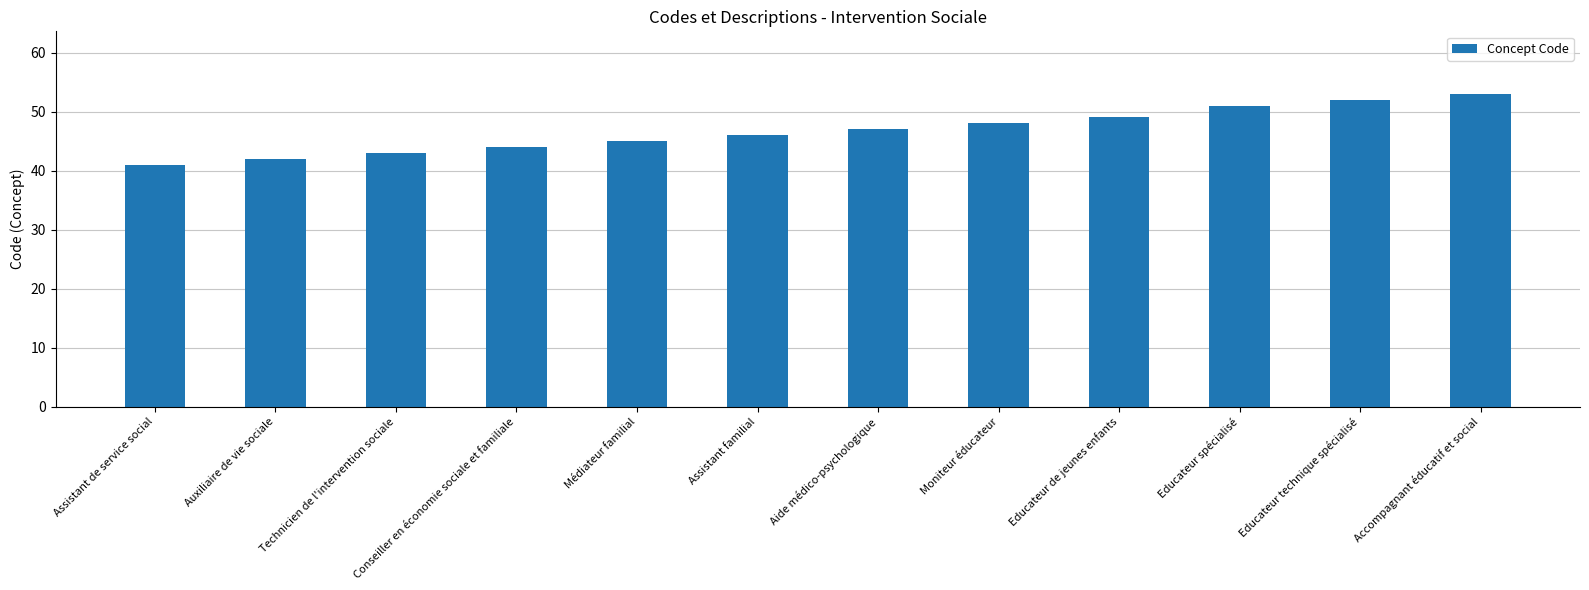

At which category does the chart reach its minimum across all series?

Assistant de service social